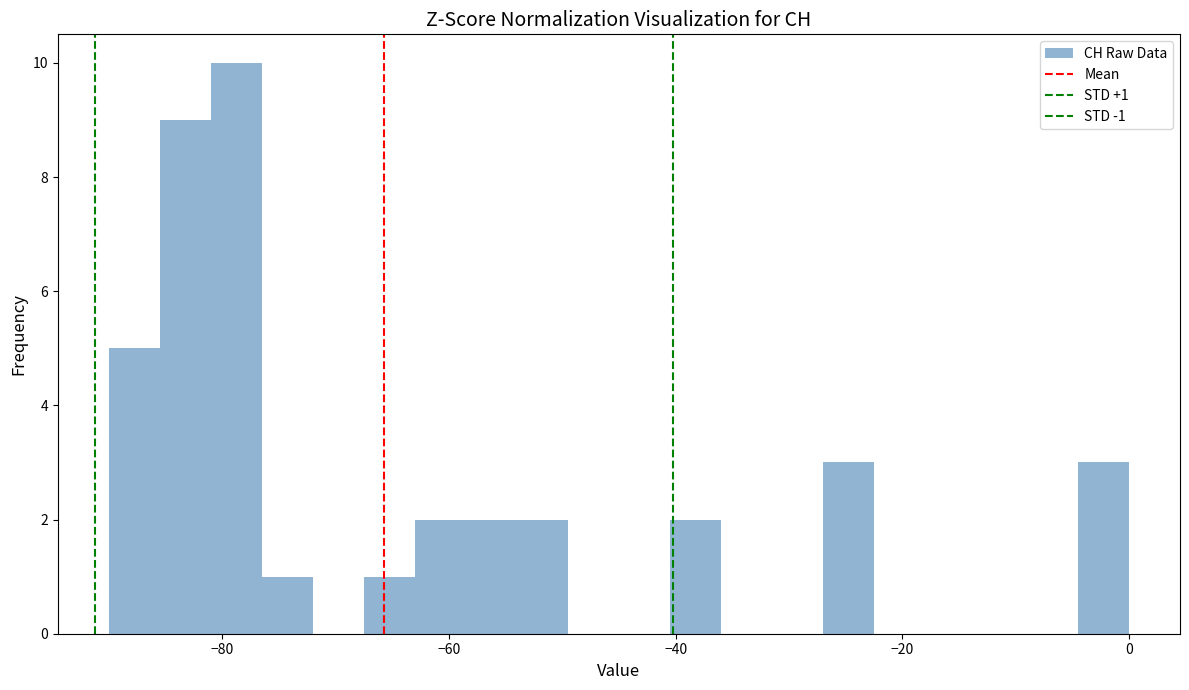

Around what value on the x-axis is the tallest bar? Give the approximate position of its centre, as read against the axis.

-78